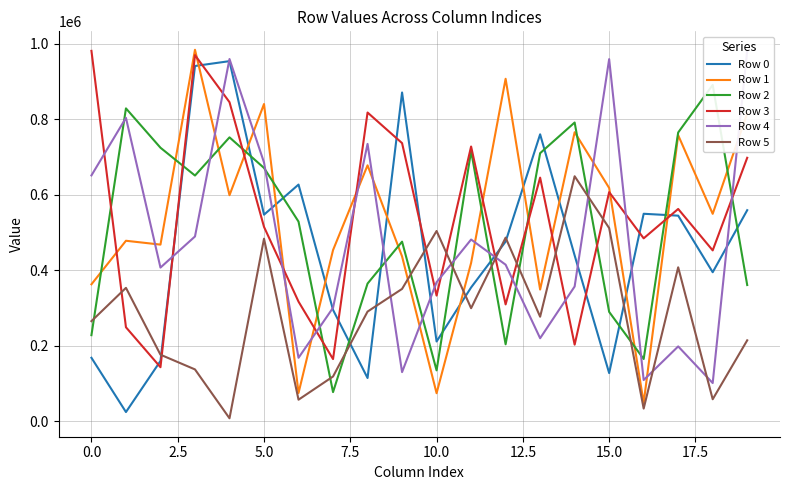

What is the label of the 20th point from the left?

19